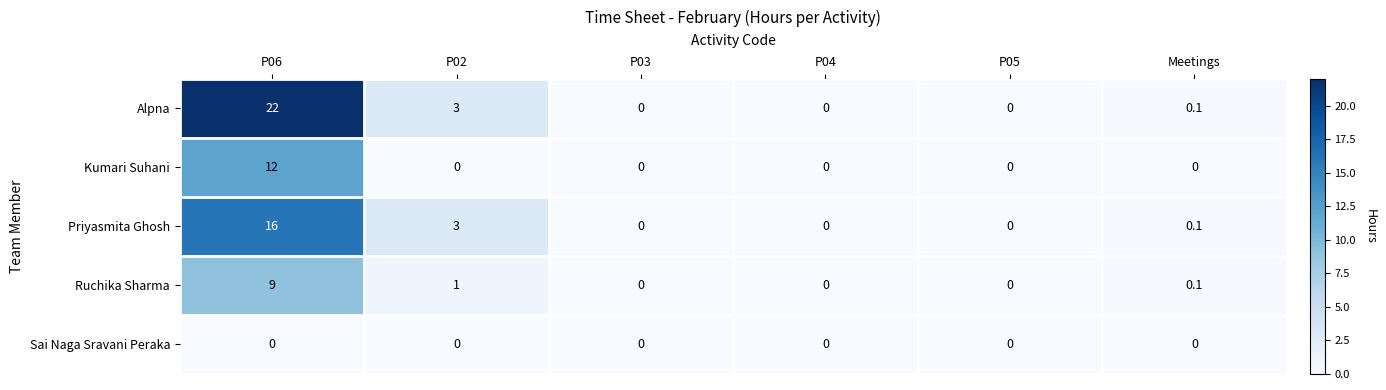

Reading left to right, extract all data points from this chart.

Alpna: 22.0	3.0	0.0	0.0	0.0	0.1
Kumari Suhani: 12.0	0.0	0.0	0.0	0.0	0.0
Priyasmita Ghosh: 16.0	3.0	0.0	0.0	0.0	0.1
Ruchika Sharma: 9.0	1.0	0.0	0.0	0.0	0.1
Sai Naga Sravani Peraka: 0.0	0.0	0.0	0.0	0.0	0.0